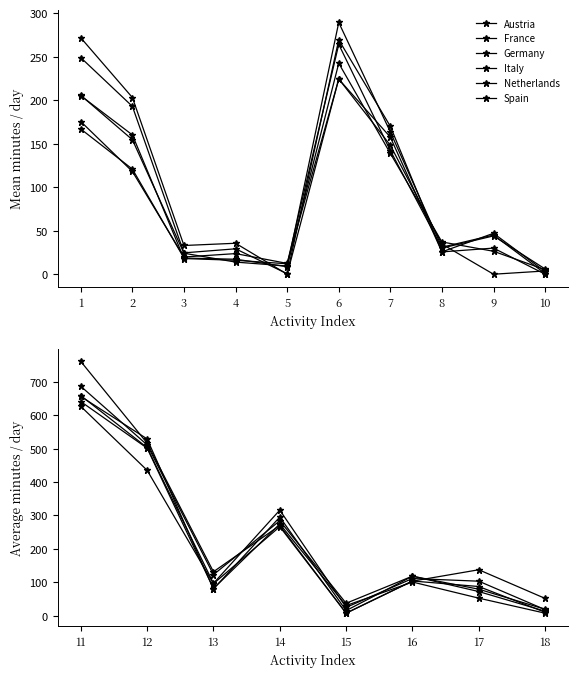

Is it true that Italy equals 7.4 at 15?

True